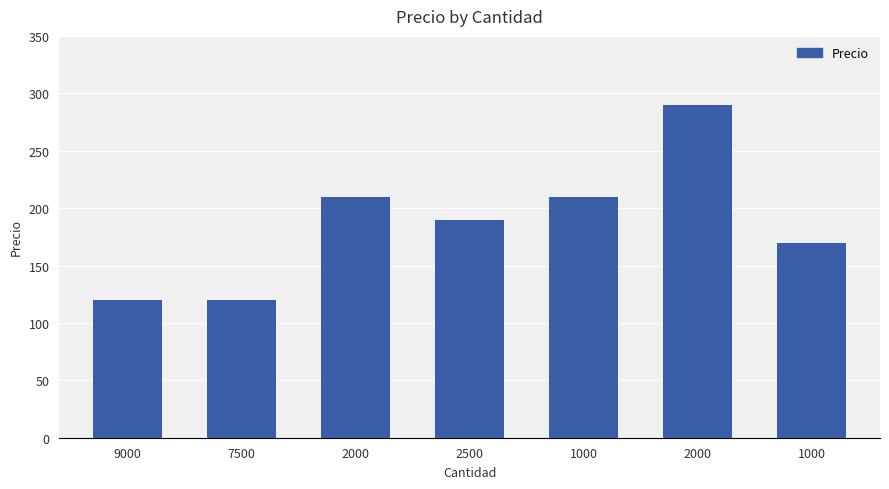

What is the sum of the values at 2000 and 9000?

330